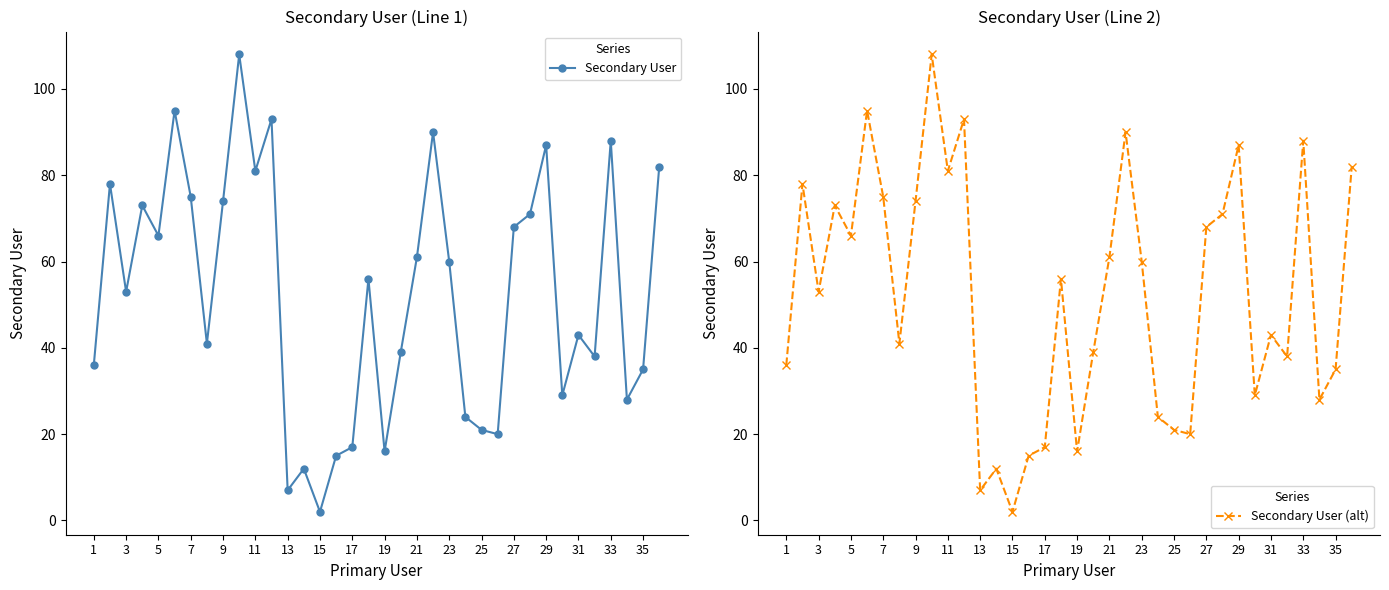

Where is the first local minimum for Secondary User (alt)?

3